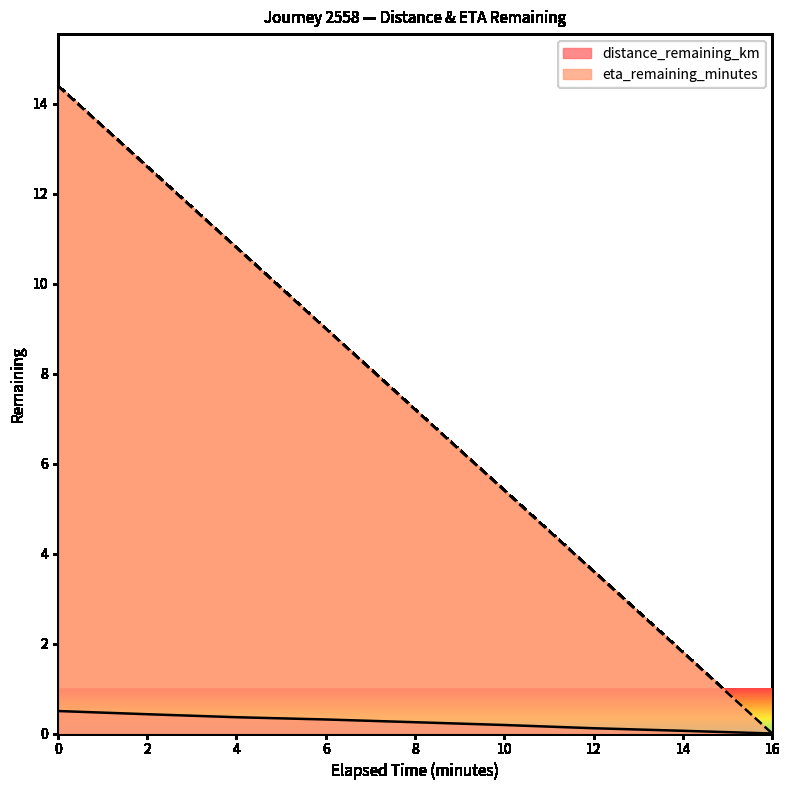

List the series in order of their overall mean, lowest first.

distance_remaining_km, eta_remaining_minutes